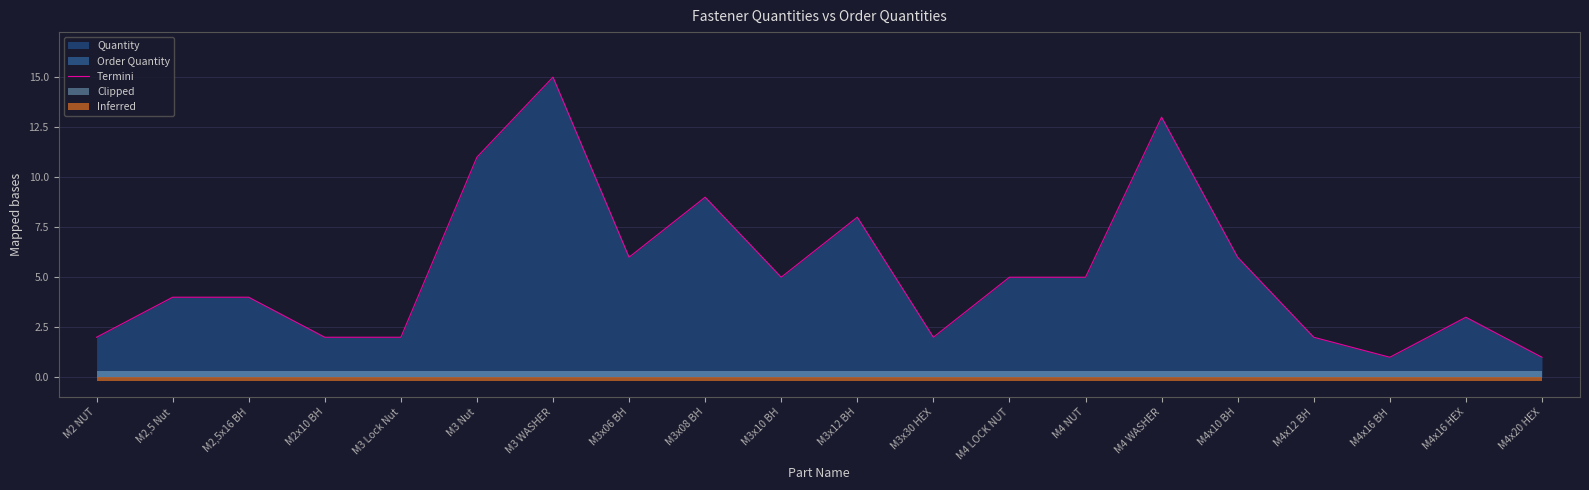

At which category does the chart reach its peak across all series?

M3 WASHER